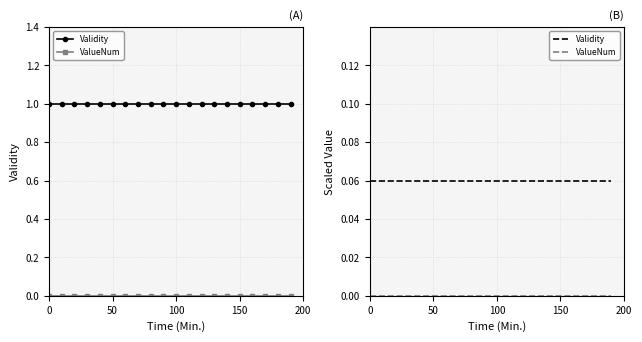

What is the value of the Validity point at the 4th from the left?

0.1